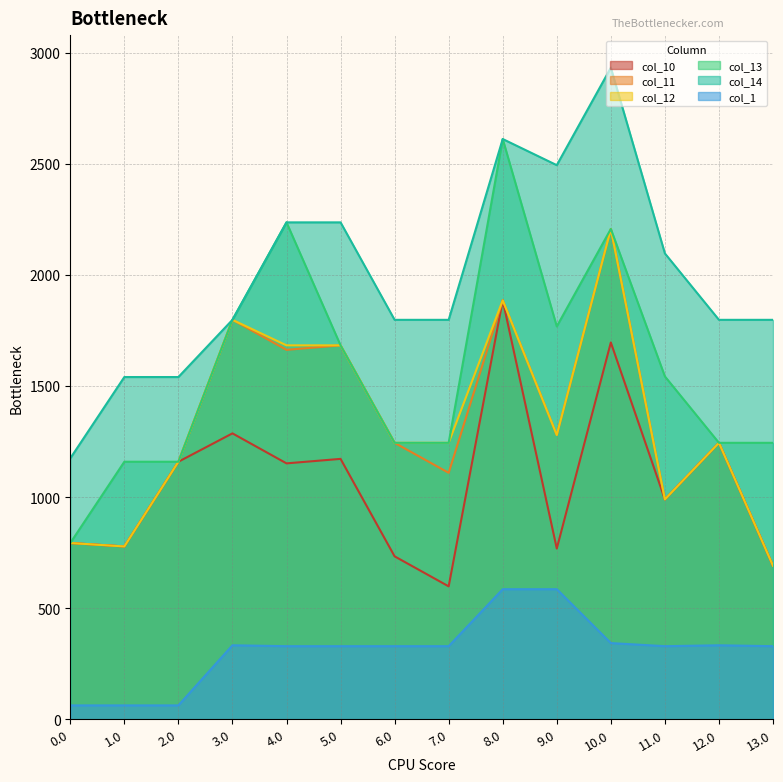

At which label does col_12 first exceed 1243?

3.0